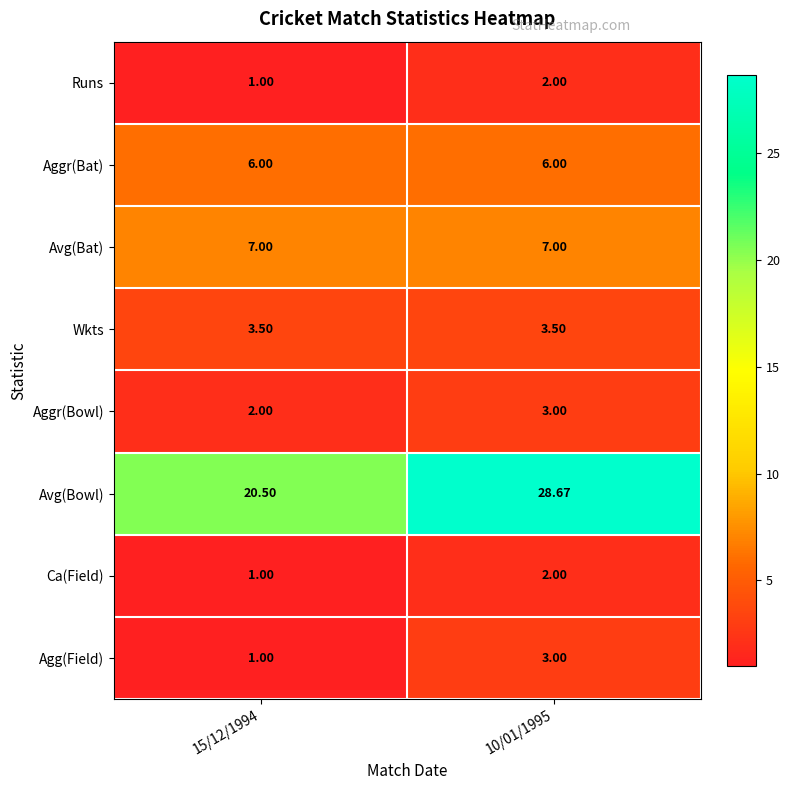

Which series has the largest range (max minus min)?

Avg(Bowl)